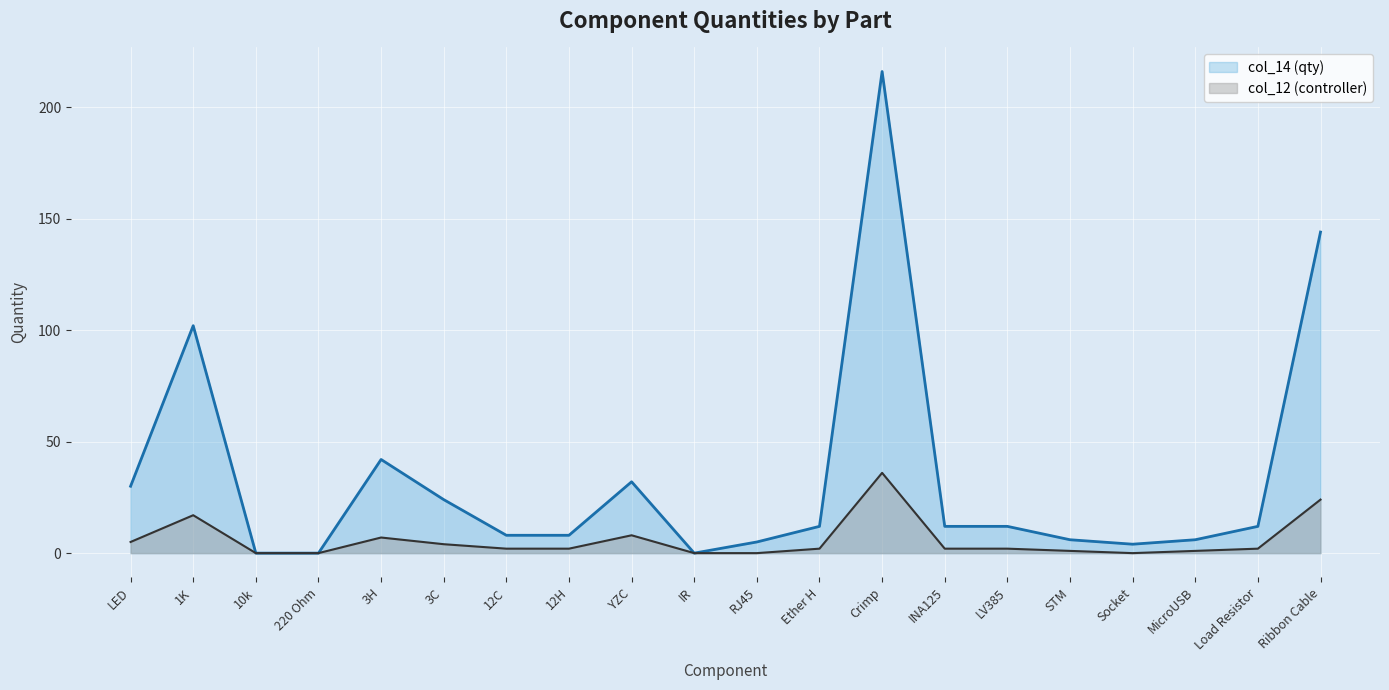

How many positive values does the col_14 (qty) series have?

17